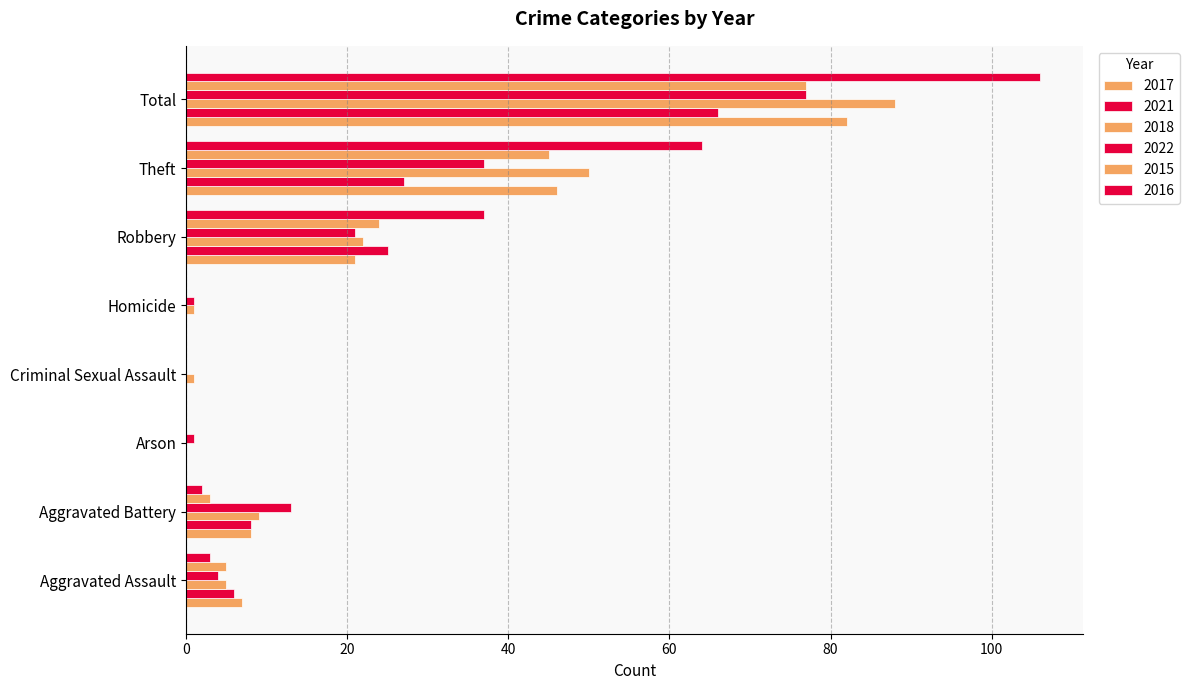

What is the difference between the maximum and minimum values in the 2018 series?

88